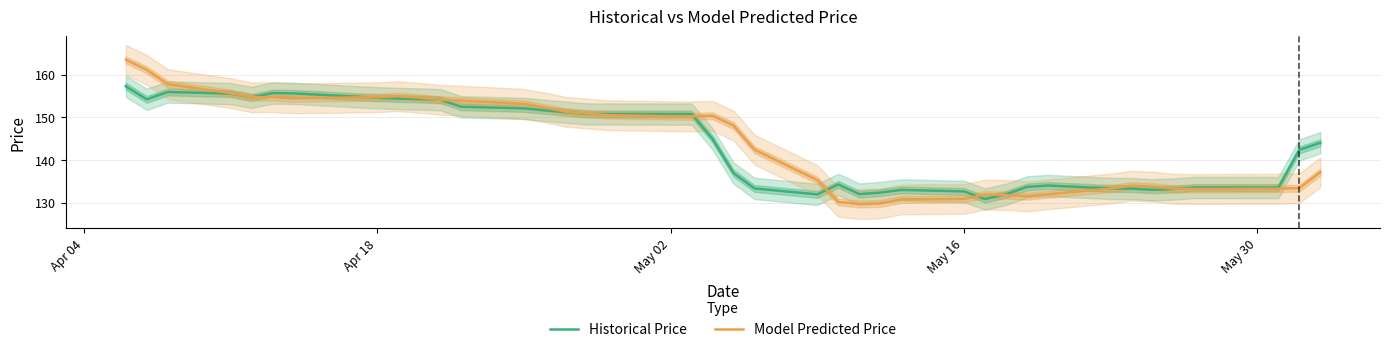

Rank the series by their average value, from lowest to highest.

Historical Price, Model Predicted Price